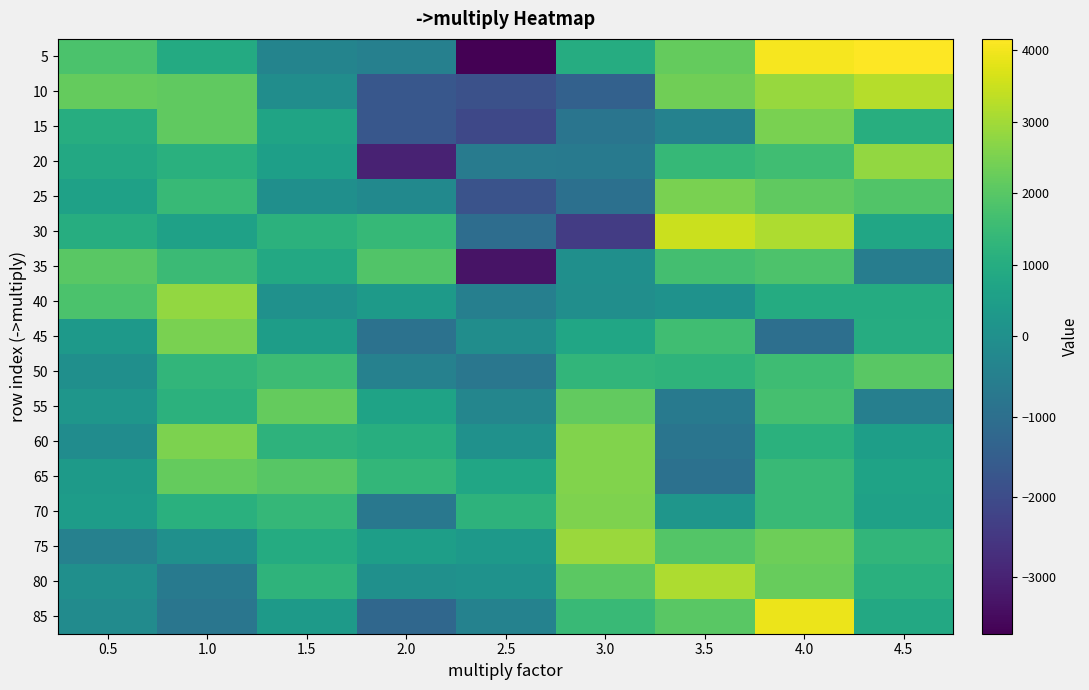

Reading right to left, list all the values displayed in this chart.

5: 4.5=4159.1	4.0=4054.1	3.5=2185.1	3.0=984.5	2.5=-3700.5	2.0=-480.5	1.5=-373.9	1.0=929.5	0.5=1810.9
10: 4.5=3230.5	4.0=2887.3	3.5=2347.7	3.0=-1405.3	2.5=-1876.7	2.0=-1705.5	1.5=-59.1	1.0=2115.9	0.5=2202.1
15: 4.5=1067.7	4.0=2490.5	3.5=-406.9	3.0=-811.9	2.5=-2105.7	2.0=-1705.3	1.5=698.7	1.0=2131.9	0.5=1030.3
20: 4.5=2819.1	4.0=1602.7	3.5=1410.3	3.0=-646.7	2.5=-634.7	2.0=-3000.5	1.5=528.5	1.0=1130.7	0.5=872.7
25: 4.5=1905.3	4.0=2112.9	3.5=2497.1	3.0=-972.9	2.5=-1821.1	2.0=-197.1	1.5=-6.9	1.0=1431.9	0.5=603.9
30: 4.5=774.1	4.0=3135.1	3.5=3501.3	3.0=-2374.3	2.5=-1047.9	2.0=1429.5	1.5=1174.7	1.0=607.5	0.5=1038.1
35: 4.5=-563.5	4.0=1825.1	3.5=1680.1	3.0=-8.3	2.5=-3322.5	2.0=1905.1	1.5=852.1	1.0=1510.3	0.5=2030.7
40: 4.5=944.5	4.0=958.9	3.5=66.3	3.0=-56.7	2.5=-494.9	2.0=359.9	1.5=41.1	1.0=2794.7	0.5=1798.3
45: 4.5=1000.3	4.0=-1004.9	3.5=1597.5	3.0=777.9	2.5=-68.9	2.0=-902.9	1.5=462.7	1.0=2470.5	0.5=312.3
50: 4.5=2046.9	4.0=1570.3	3.5=1240.1	3.0=1318.3	2.5=-767.5	2.0=-459.1	1.5=1532.5	1.0=1315.7	0.5=-4.9
55: 4.5=-519.7	4.0=1712.5	3.5=-685.1	3.0=2173.3	2.5=-313.1	2.0=673.9	1.5=2183.9	1.0=1197.7	0.5=197.9
60: 4.5=500.9	4.0=1149.7	3.5=-833.7	3.0=2581.7	2.5=63.1	2.0=1060.7	1.5=1215.5	1.0=2517.3	0.5=-91.1
65: 4.5=669.1	4.0=1487.3	3.5=-953.7	3.0=2576.9	2.5=759.1	2.0=1352.5	1.5=2007.7	1.0=2192.3	0.5=388.9
70: 4.5=600.7	4.0=1462.5	3.5=211.1	3.0=2549.1	2.5=1206.7	2.0=-750.9	1.5=1365.1	1.0=1135.9	0.5=427.7
75: 4.5=1300.3	4.0=2320.9	3.5=1923.1	3.0=2905.5	2.5=313.7	2.0=493.9	1.5=970.3	1.0=21.7	0.5=-448.7
80: 4.5=1123.7	4.0=2222.9	3.5=3141.5	3.0=2063.9	2.5=74.5	2.0=9.3	1.5=1239.7	1.0=-646.7	0.5=-25.5
85: 4.5=860.9	4.0=3901.5	3.5=2021.3	3.0=1466.3	2.5=-407.3	2.0=-1222.1	1.5=366.7	1.0=-792.1	0.5=-130.9